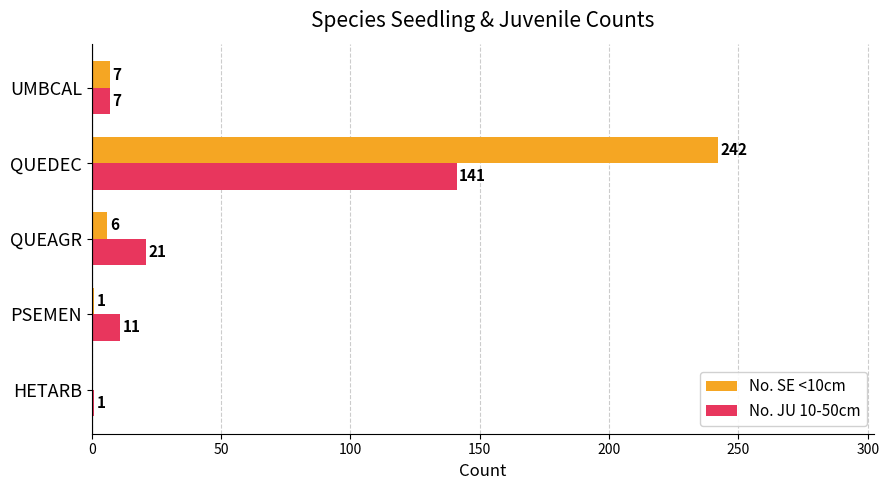

How many data points does each series have?

5